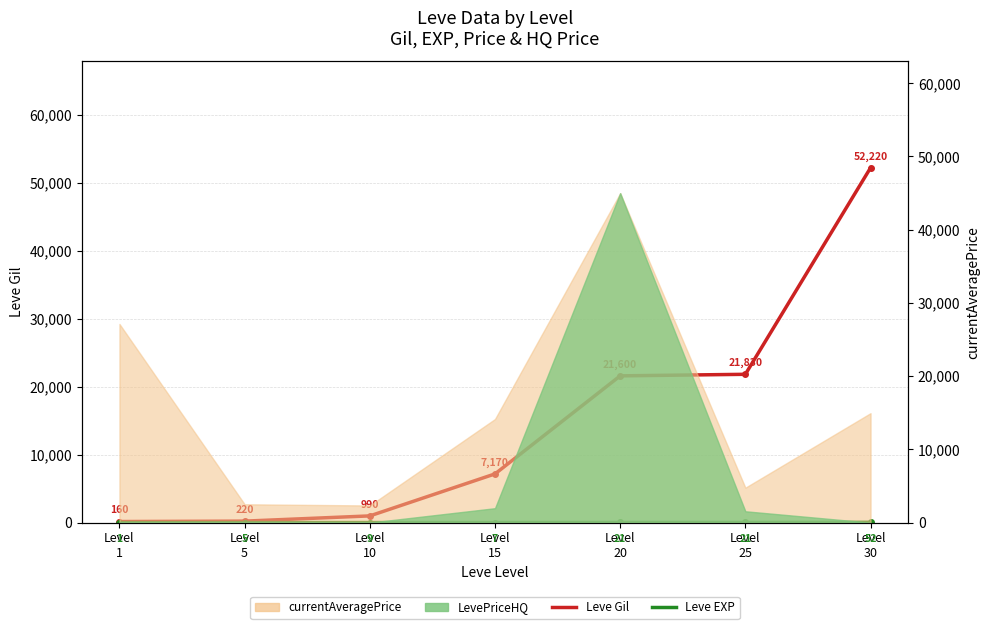

Which series has the largest range (max minus min)?

Leve Gil